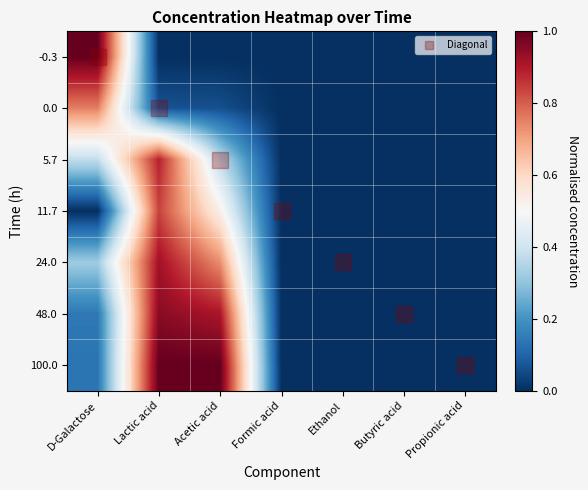

Reading left to right, extract all data points from this chart.

-0.3: D-Galactose=1.0	Lactic acid=0.0	Acetic acid=0.0	Formic acid=0.0	Ethanol=0.0	Butyric acid=0.0	Propionic acid=0.0
0.0: D-Galactose=0.8	Lactic acid=0.1	Acetic acid=0.1	Formic acid=0.0	Ethanol=0.0	Butyric acid=0.0	Propionic acid=0.0
5.7: D-Galactose=0.4	Lactic acid=0.9	Acetic acid=0.4	Formic acid=0.0	Ethanol=0.0	Butyric acid=0.0	Propionic acid=0.0
11.7: D-Galactose=0.0	Lactic acid=0.8	Acetic acid=0.5	Formic acid=0.0	Ethanol=0.0	Butyric acid=0.0	Propionic acid=0.0
24.0: D-Galactose=0.3	Lactic acid=0.9	Acetic acid=0.7	Formic acid=0.0	Ethanol=0.0	Butyric acid=0.0	Propionic acid=0.0
48.0: D-Galactose=0.1	Lactic acid=1.0	Acetic acid=0.9	Formic acid=0.0	Ethanol=0.0	Butyric acid=0.0	Propionic acid=0.0
100.0: D-Galactose=0.1	Lactic acid=1.0	Acetic acid=1.0	Formic acid=0.0	Ethanol=0.0	Butyric acid=0.0	Propionic acid=0.0